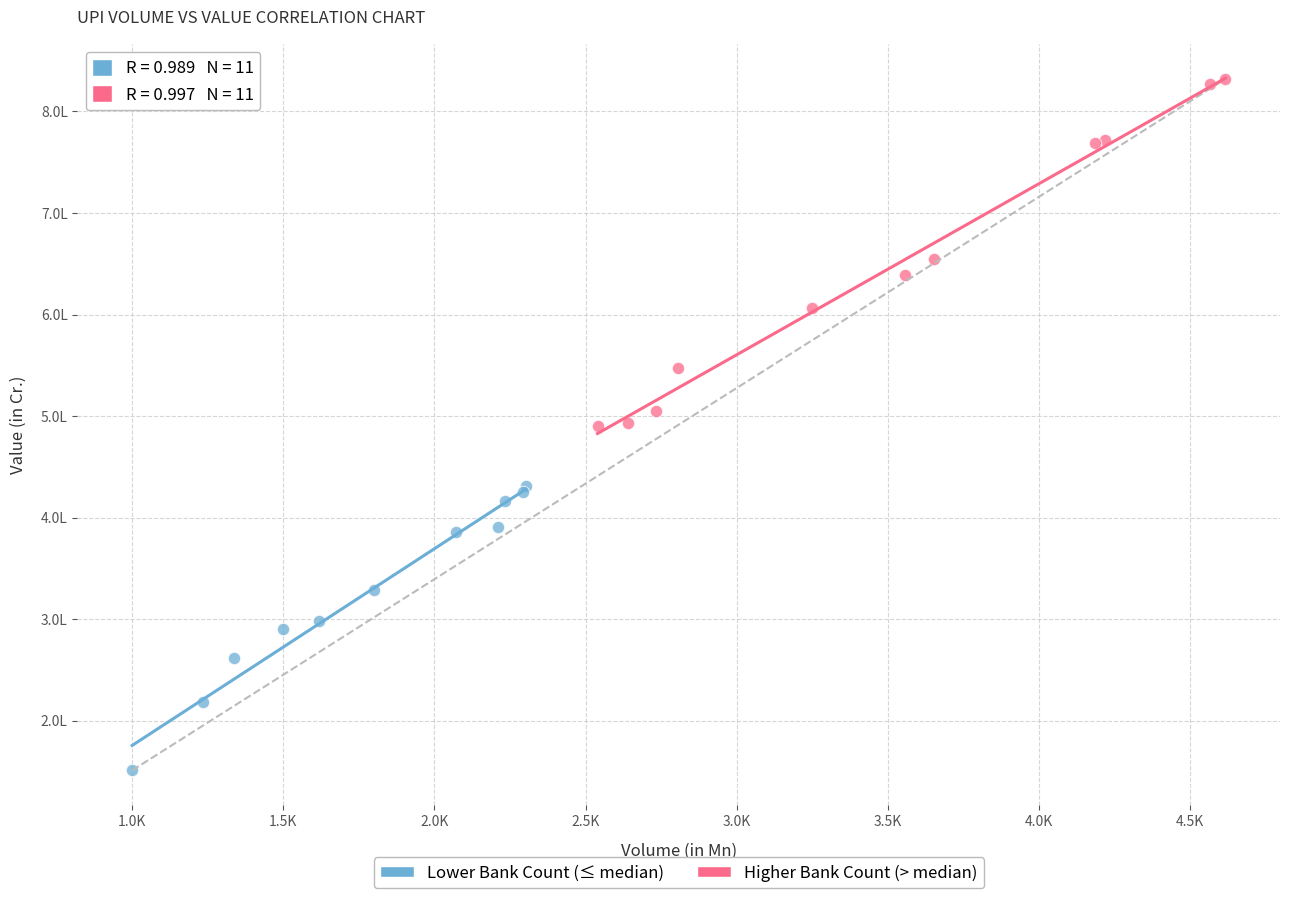

Which series has the widest spread of Y values?

Higher Bank Count (> median)